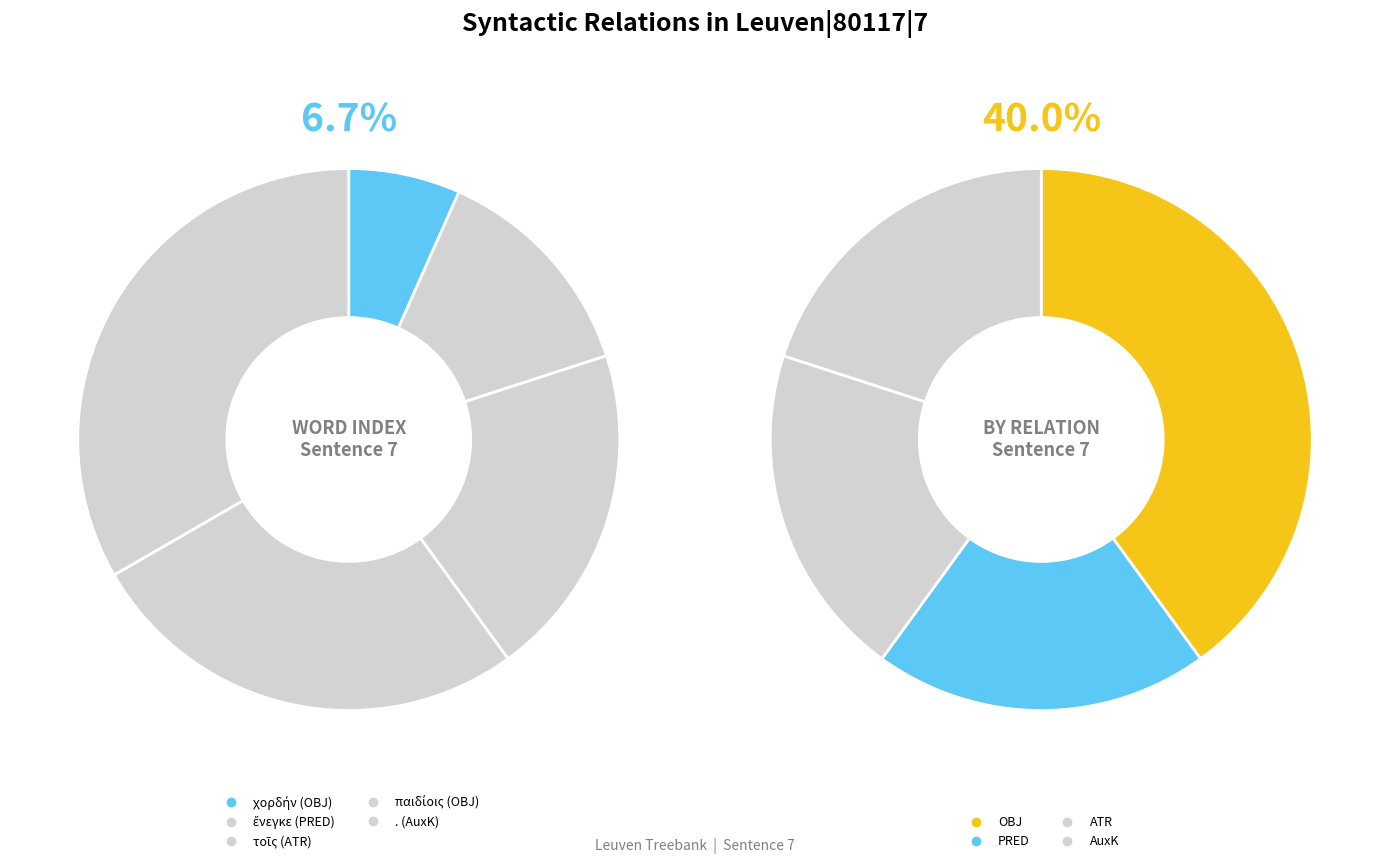

What percentage is NOT represented by . (AuxK)?

66.7%